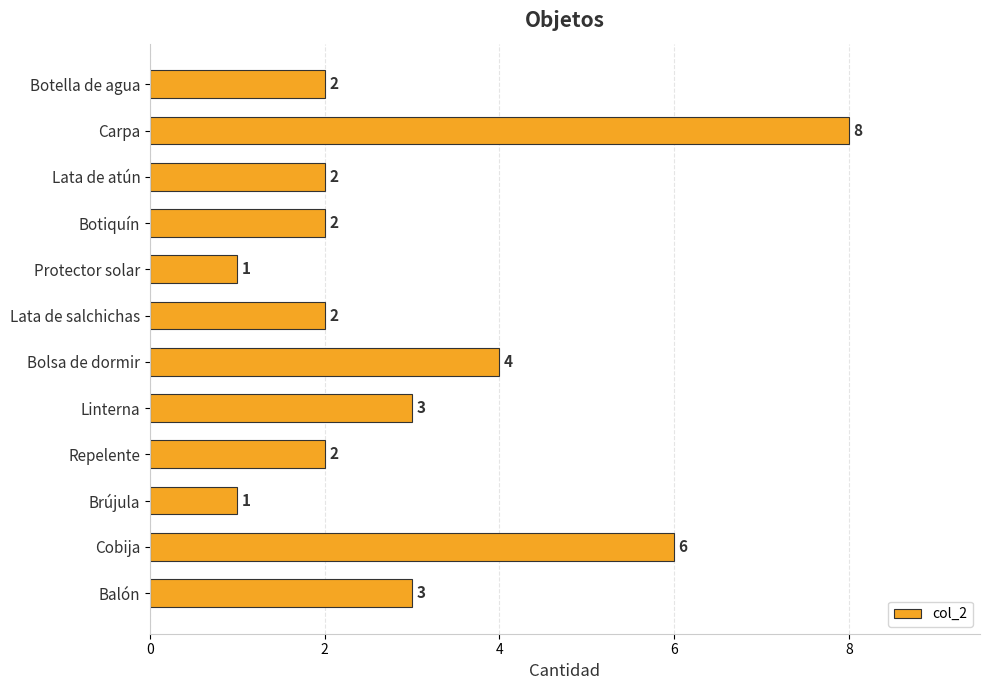

What is the maximum value shown in the chart?

8